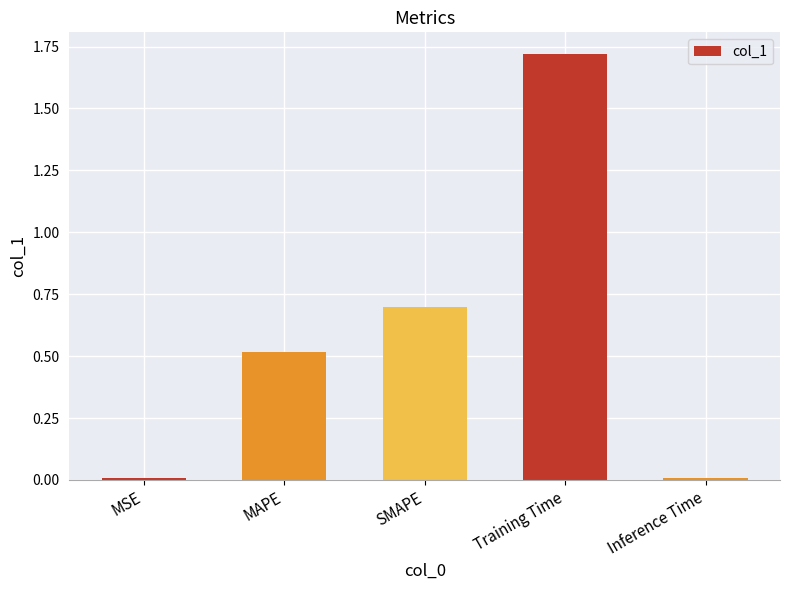

At which category does the chart reach its peak across all series?

Training Time